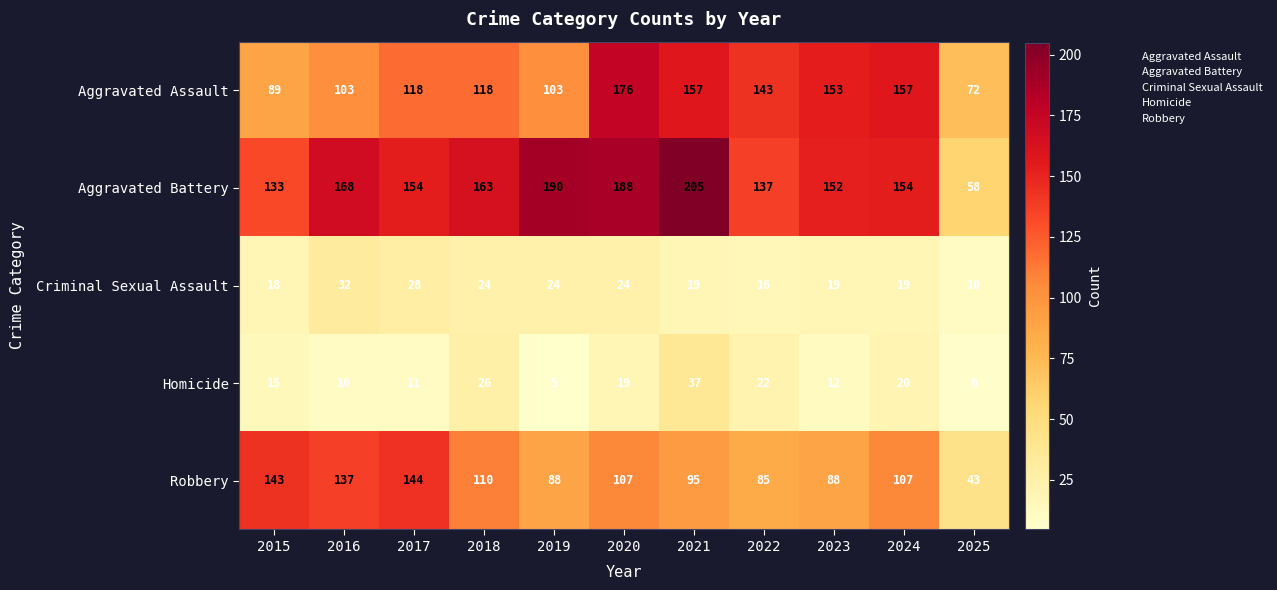

Between 2017 and 2021, which series saw the biggest shift?

Aggravated Battery